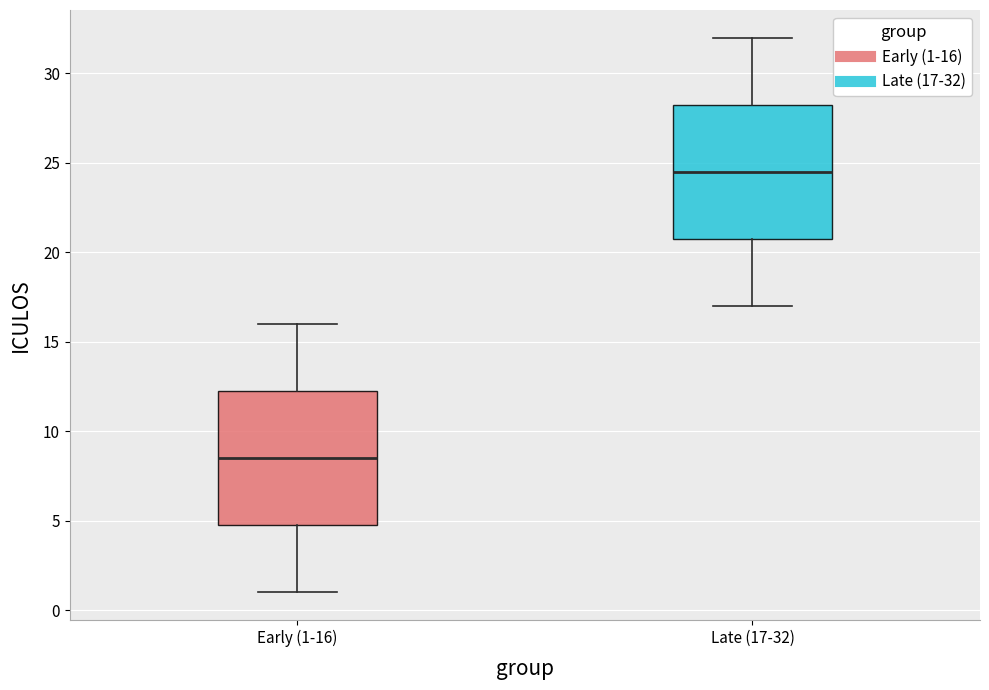

Reading left to right, read every box against the y-axis: the position of its median line, the range the box covers, and the ends of its whiskers. The values are not printed on the chart, so give them approximately, as read against the axis.

Early (1-16): median 8.5, box 5.0 to 12.5, whiskers 1.0 to 16.0
Late (17-32): median 24.5, box 21.0 to 28.5, whiskers 17.0 to 32.0